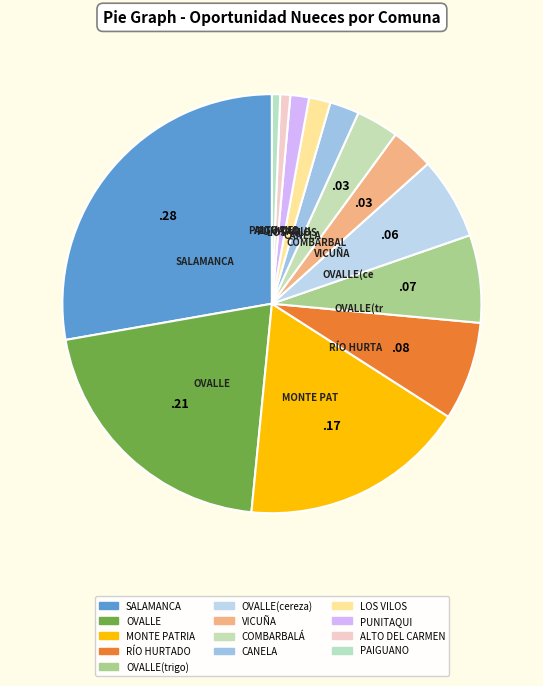

Approximately how many times larger is the value at PAIGUANO compared to LOS VILOS?

0.4